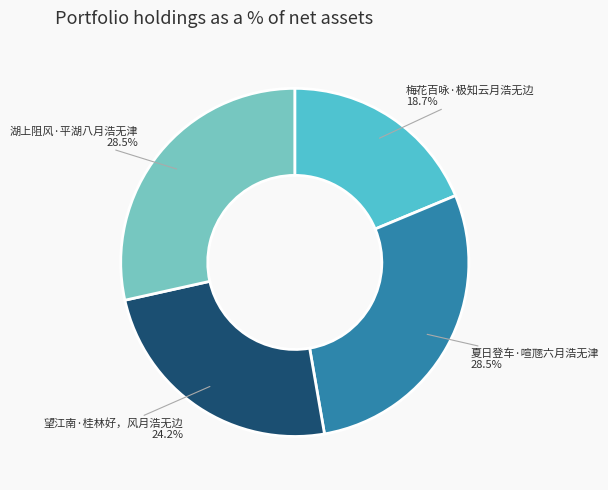

Count the number of slices in the pie.

4